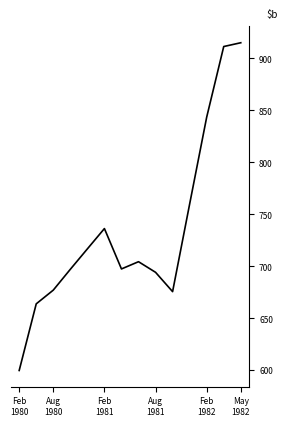

What is the smallest value displayed?

599.6